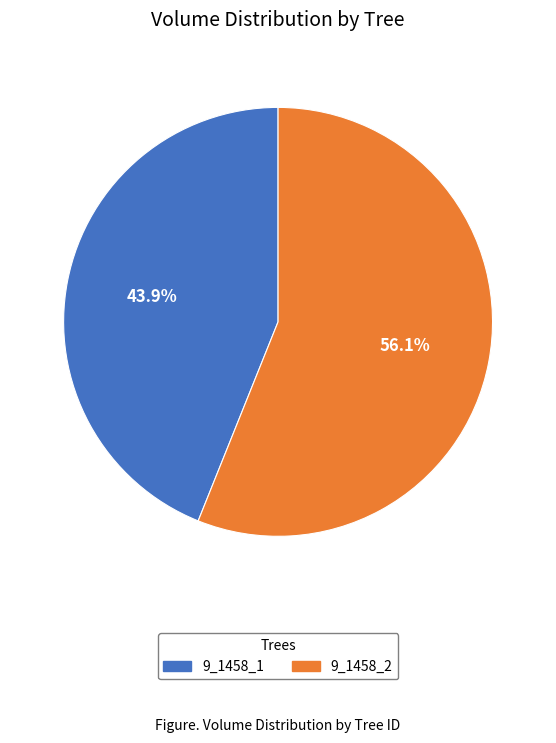

How many slices are in this pie chart?

2